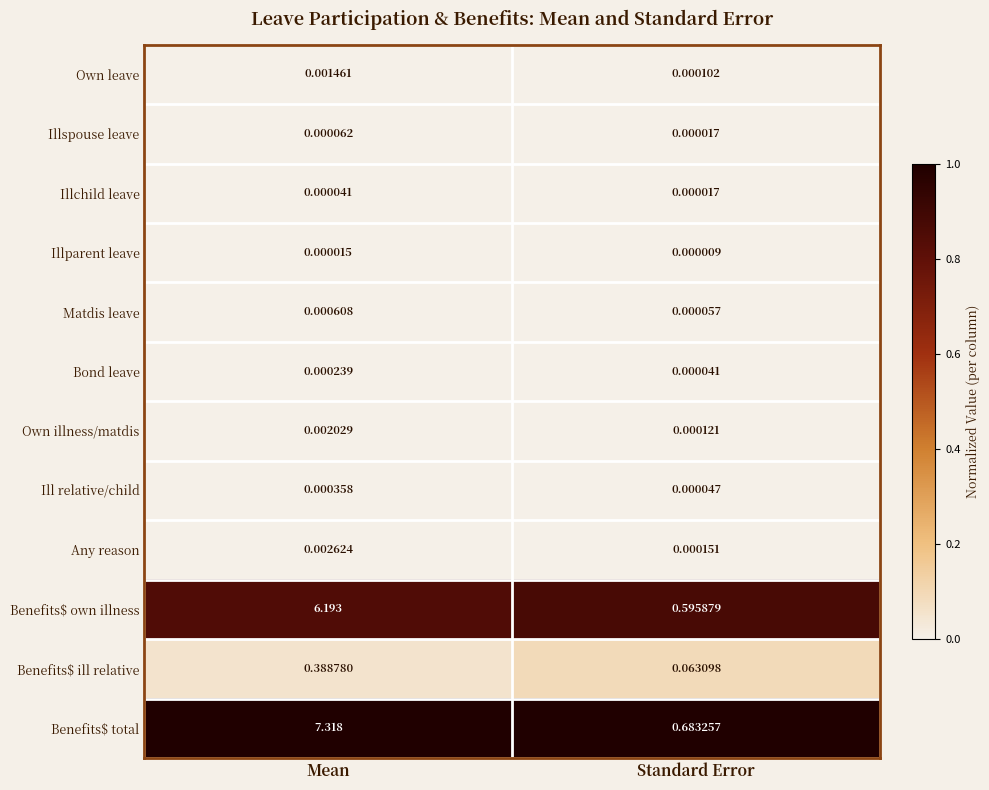

Where is Benefits$ ill relative nearest to the value 0?

Standard Error